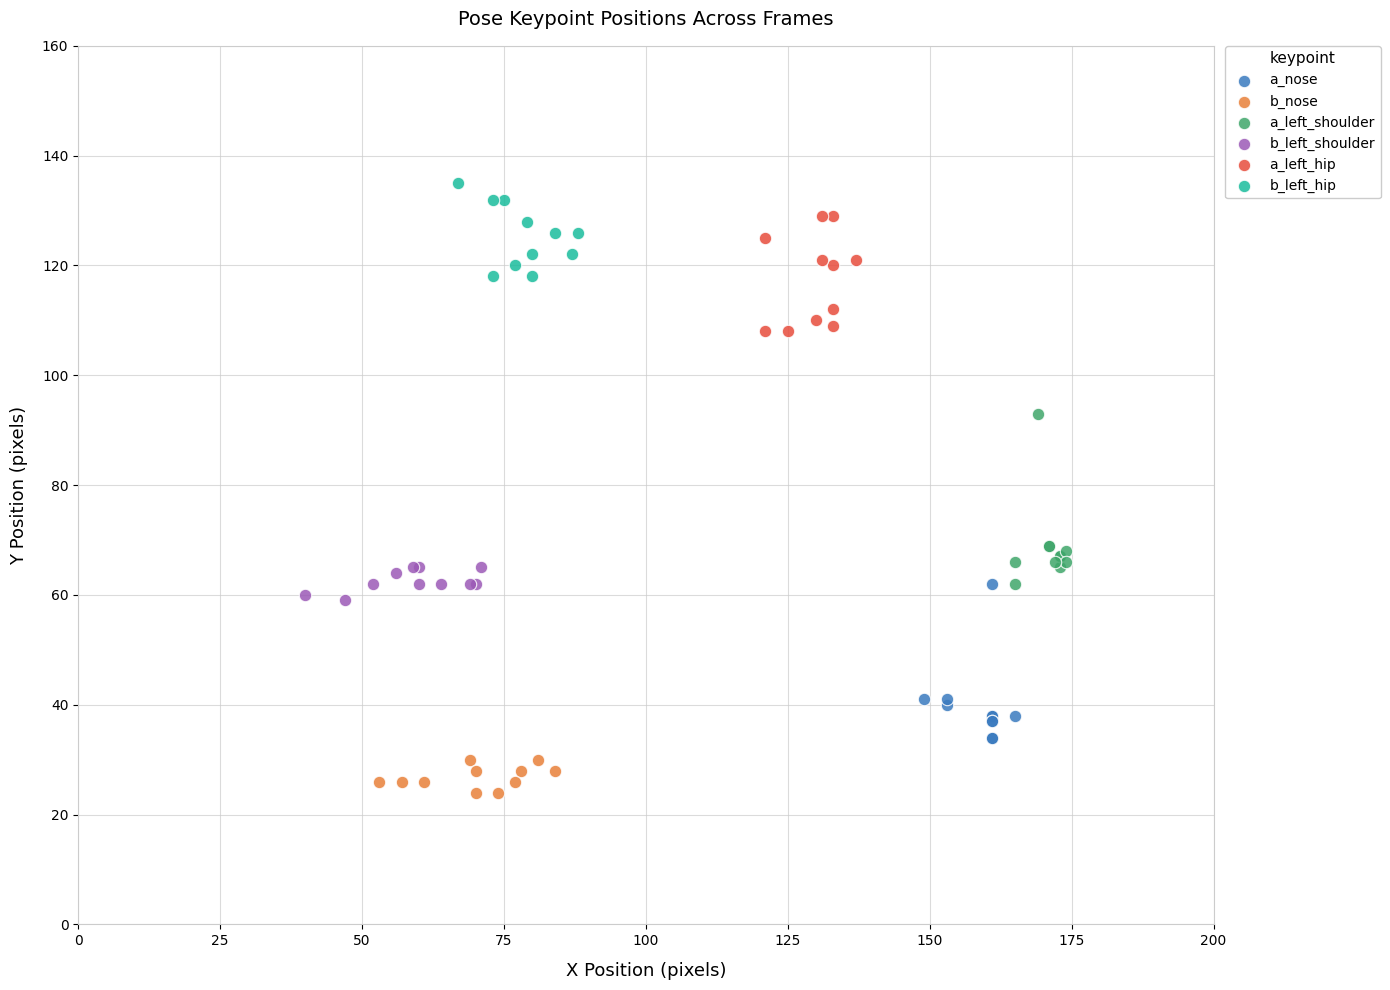

What are all the series names shown in the legend?

a_nose, b_nose, a_left_shoulder, b_left_shoulder, a_left_hip, b_left_hip